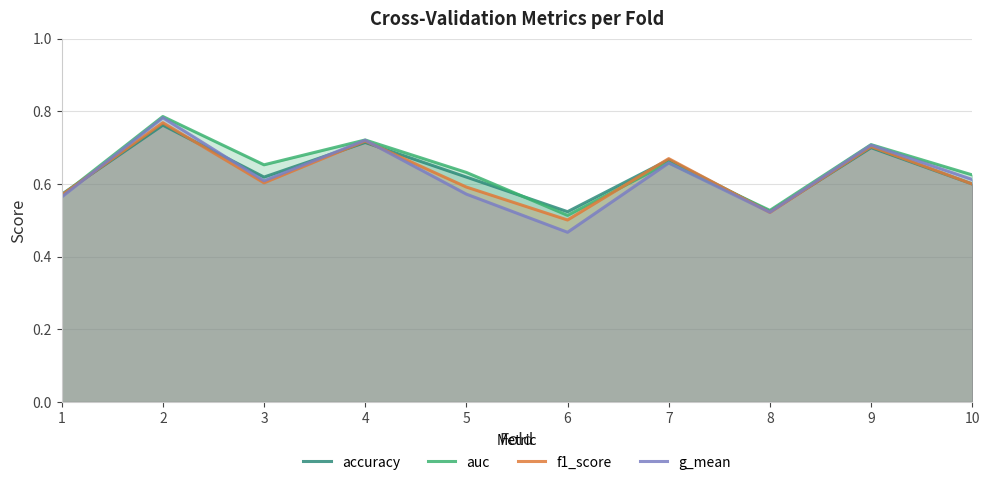

List the labels in order of auc value, largest first.

2, 4, 9, 7, 3, 5, 10, 1, 8, 6